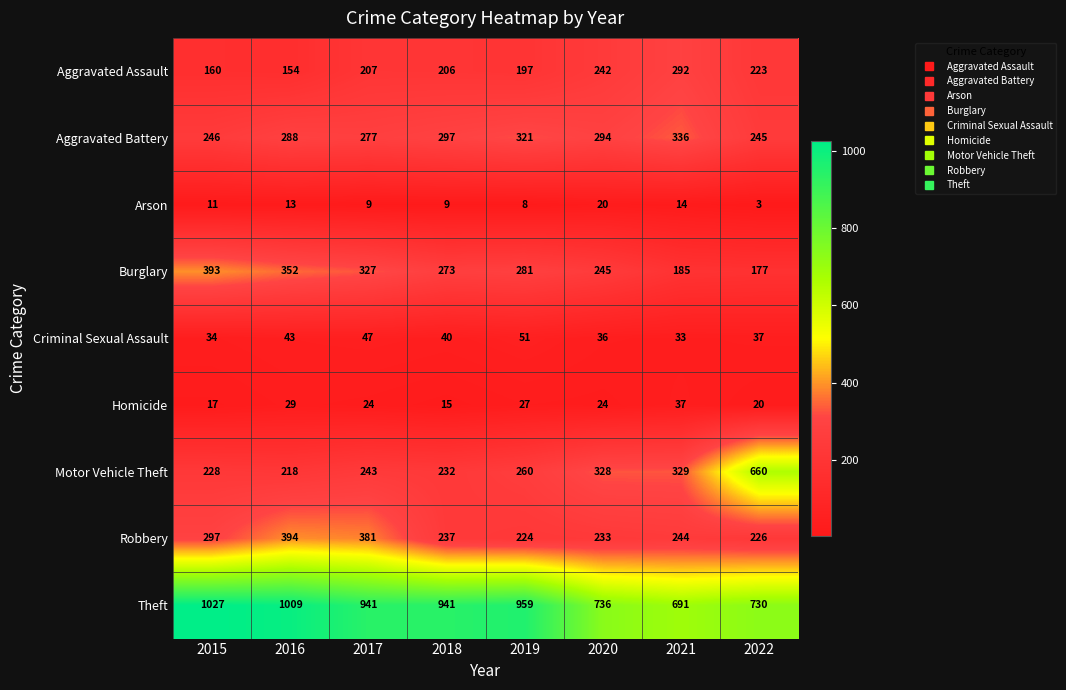

What is the minimum value shown in the chart?

3